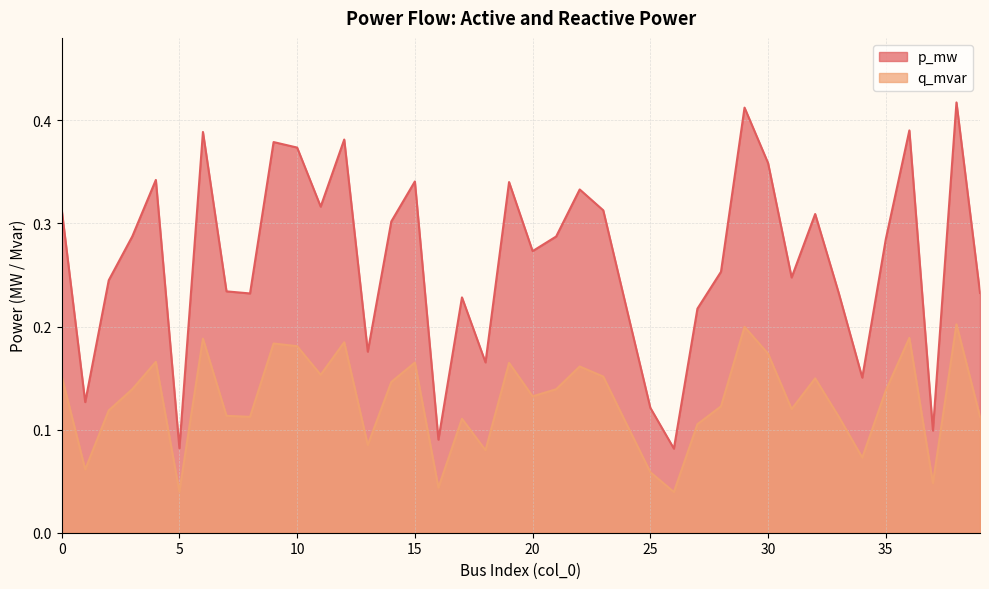

Is the value of q_mvar at 12 greater than the value of p_mw at 25?

Yes